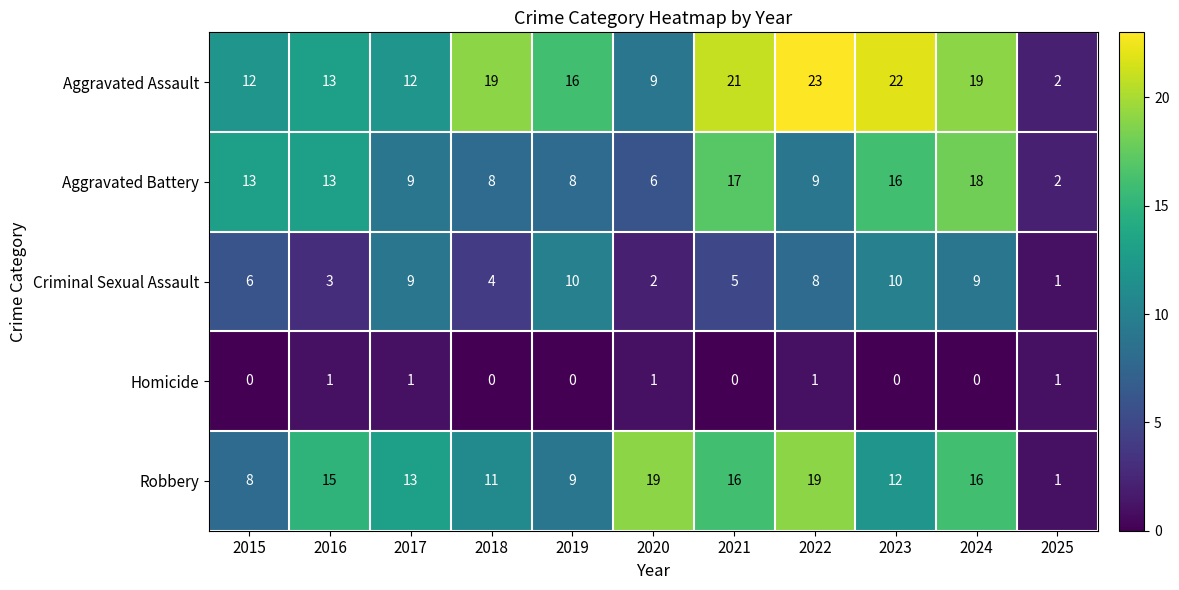

At which category is the sum across all series the highest?

2024